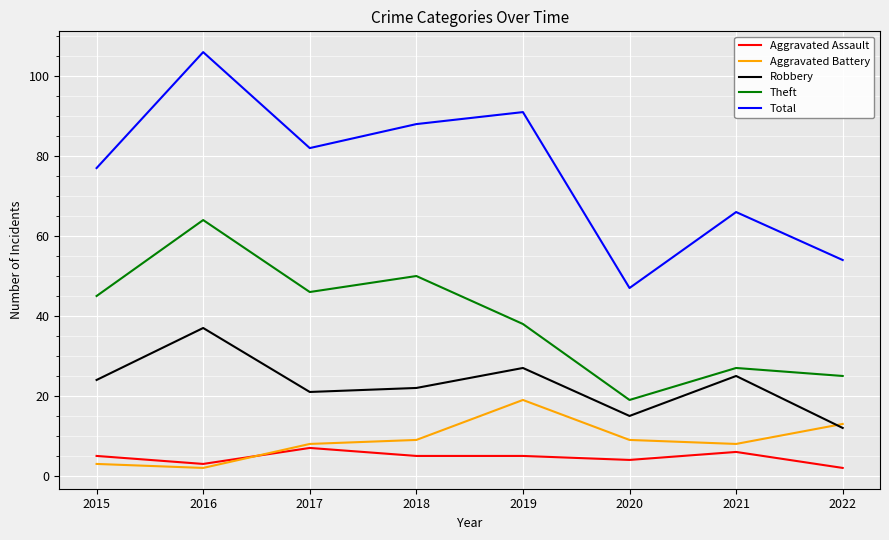

List the series in order of their peak value, lowest first.

Aggravated Assault, Aggravated Battery, Robbery, Theft, Total